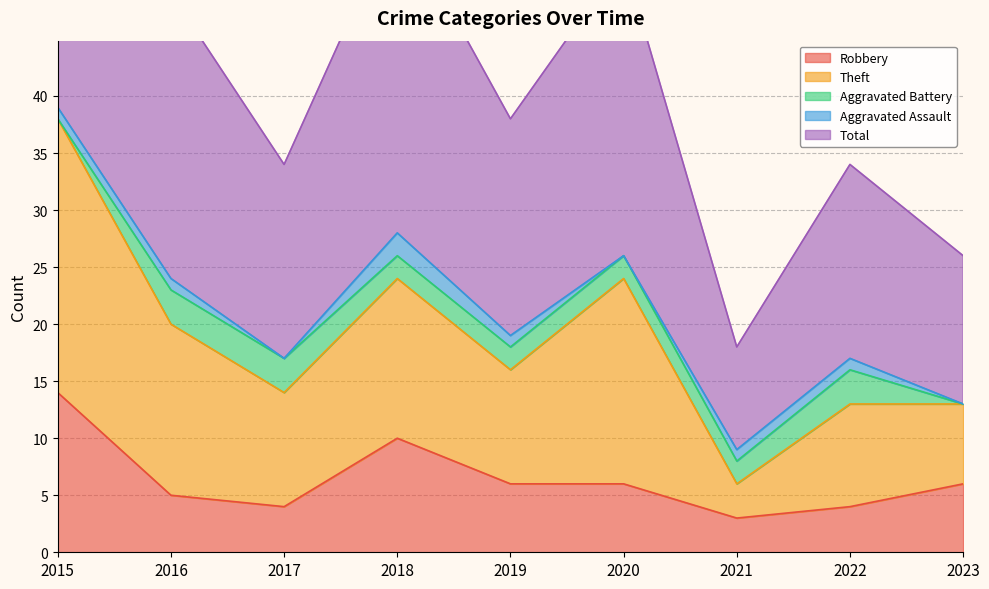

Does the chart have visible grid lines?

Yes